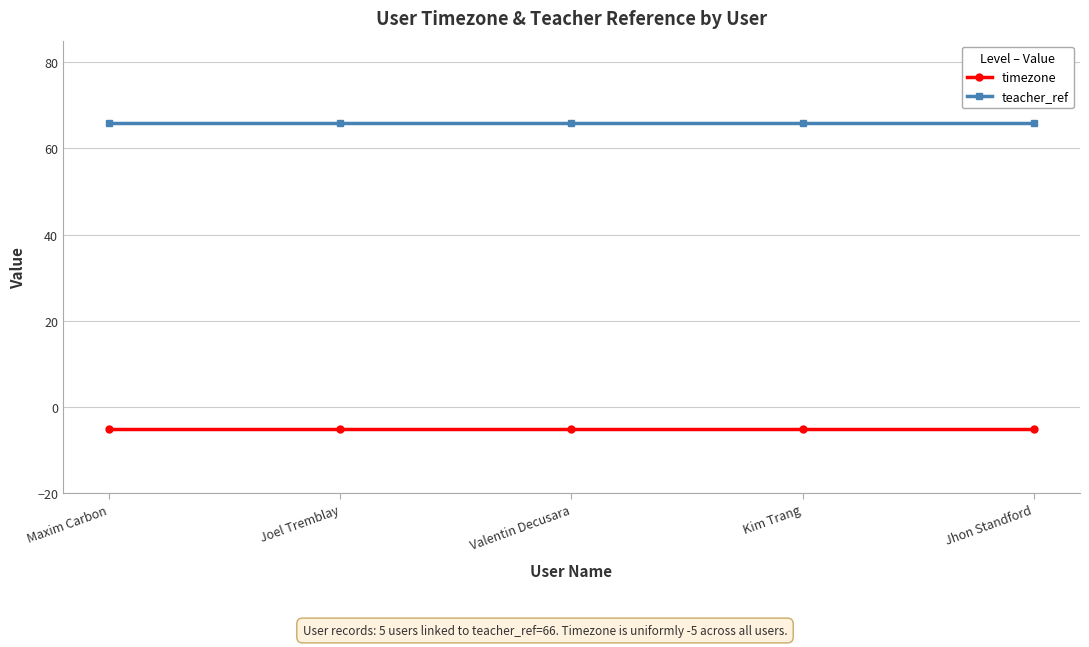

Rank the series at Joel Tremblay from lowest to highest value.

timezone, teacher_ref